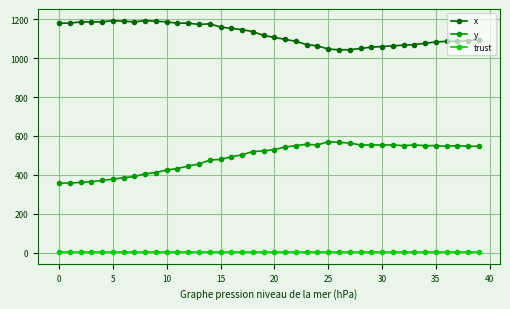

What is the maximum value for x?

1193.3